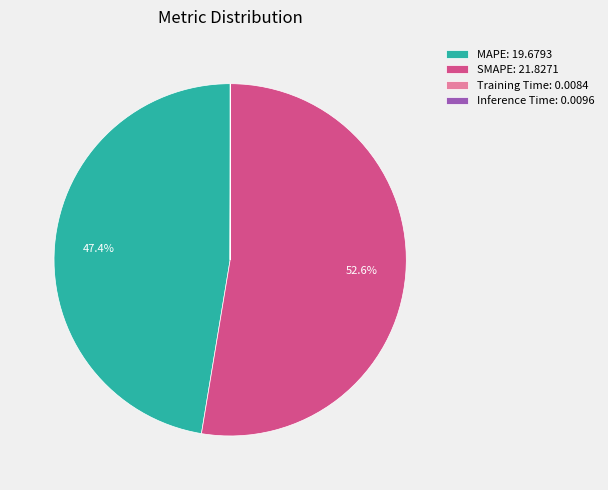

Does SMAPE: 21.8271 represent more than half of the total?

Yes